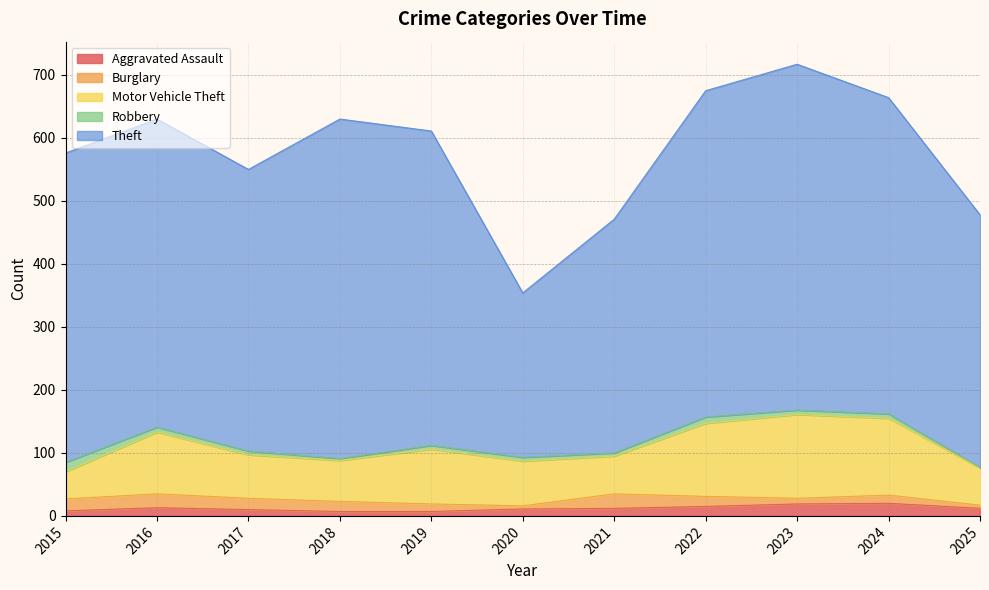

What are all the series names shown in the legend?

Aggravated Assault, Burglary, Motor Vehicle Theft, Robbery, Theft